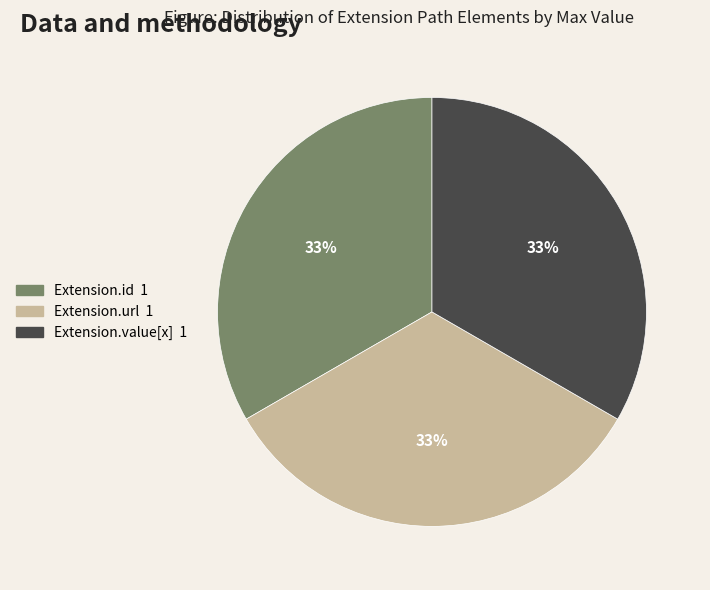

To the nearest percent, what is the average slice percentage?

33%